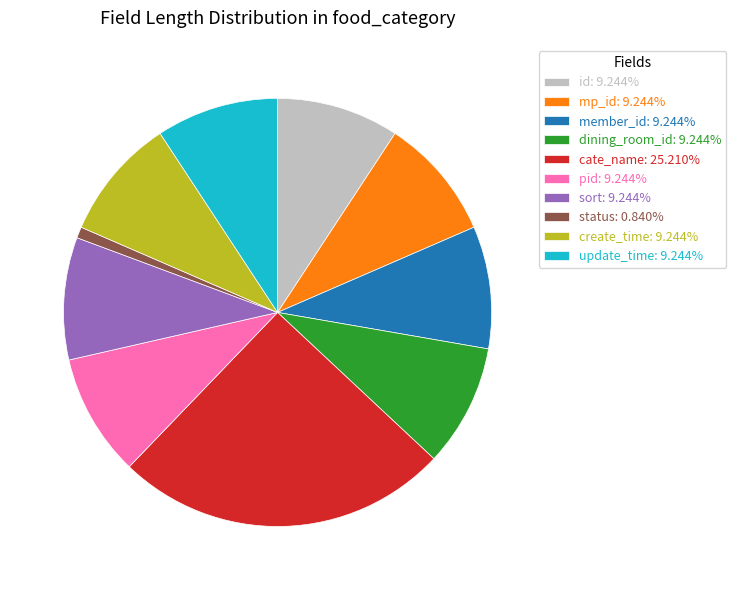

Do sort: 9.244% and create_time: 9.244% together represent more than half of the pie?

No